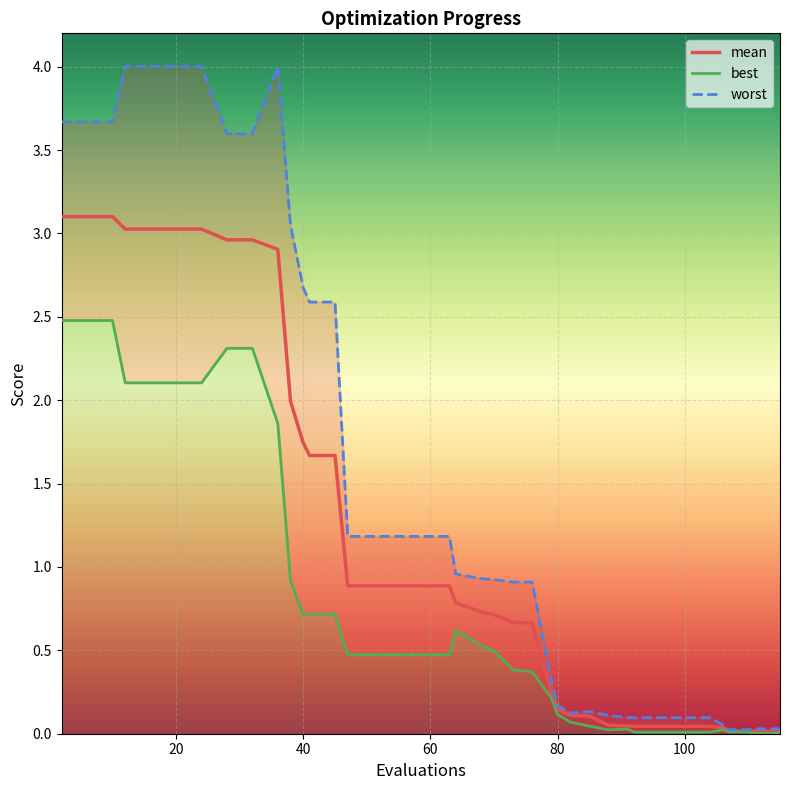

At 68, list the series in order from smallest to largest.

best, mean, worst